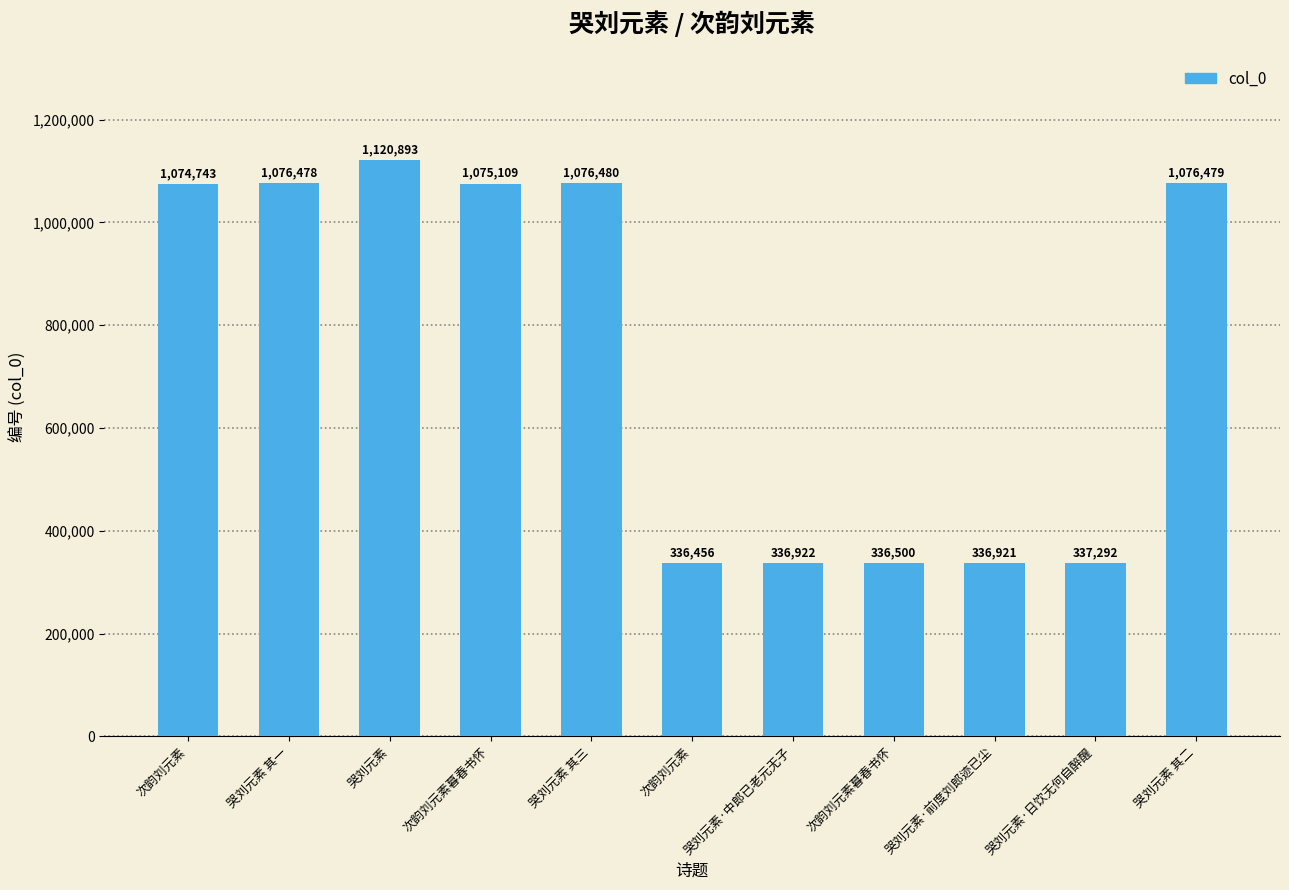

How many data points does each series have?

11